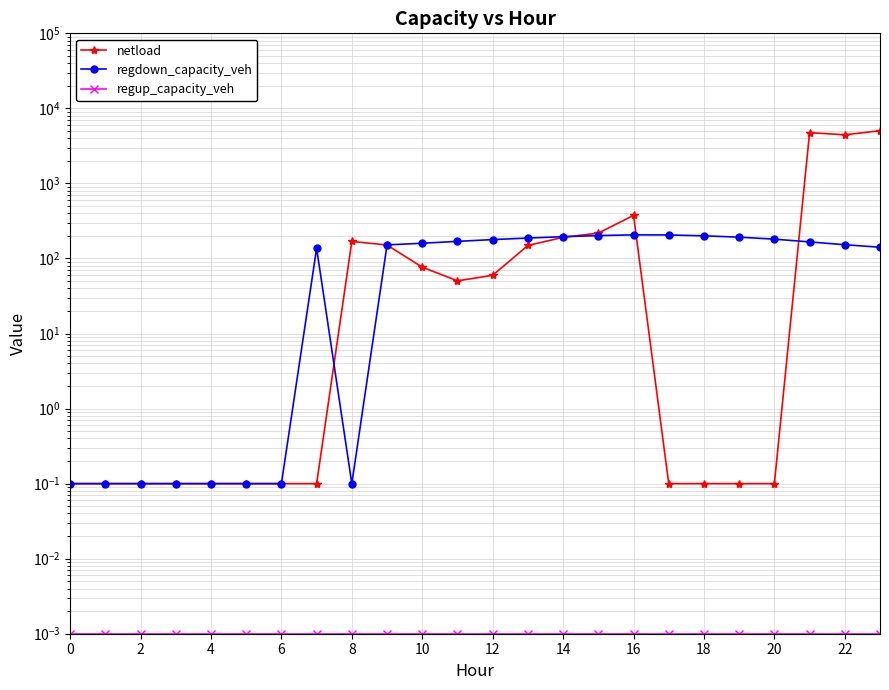

True or false: regdown_capacity_veh has a value of 107.0 at 15.

False